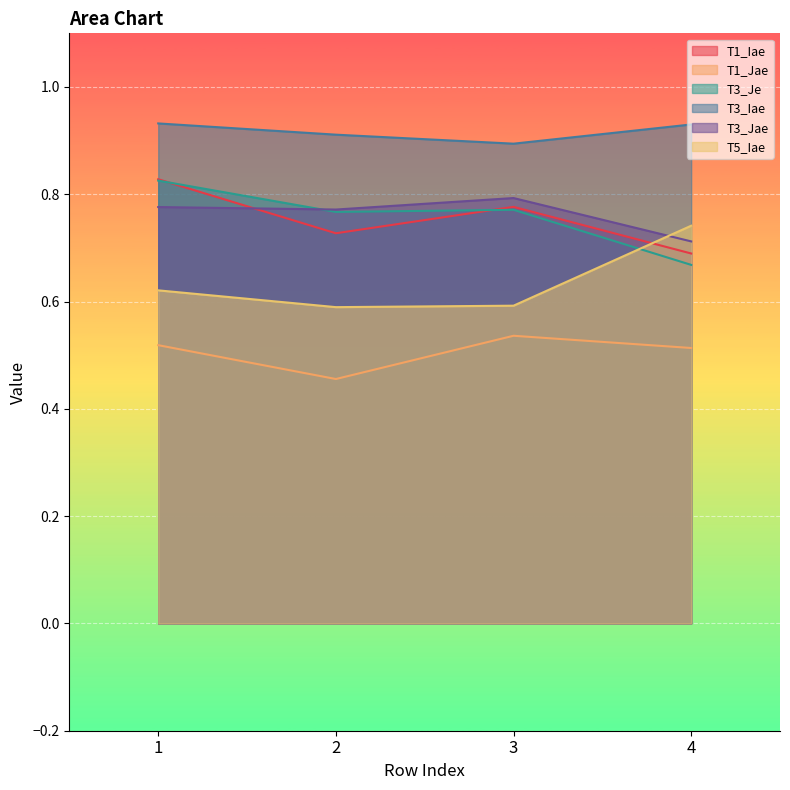

The T3_Iae series shows 0.9 at 1. True or false?

True